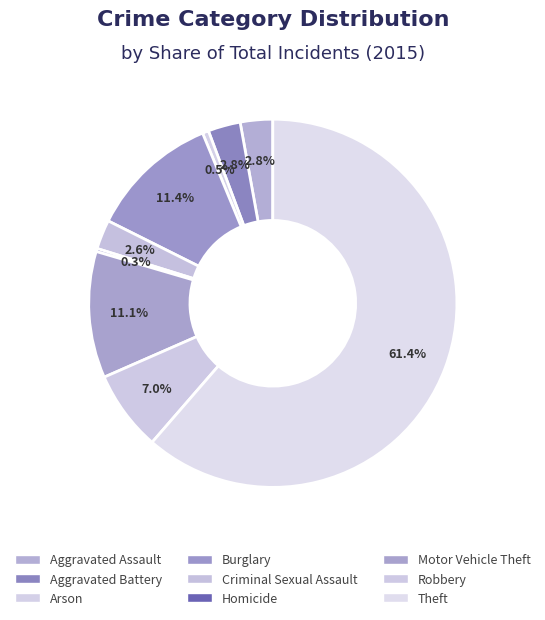

Which slice is the largest?

Theft